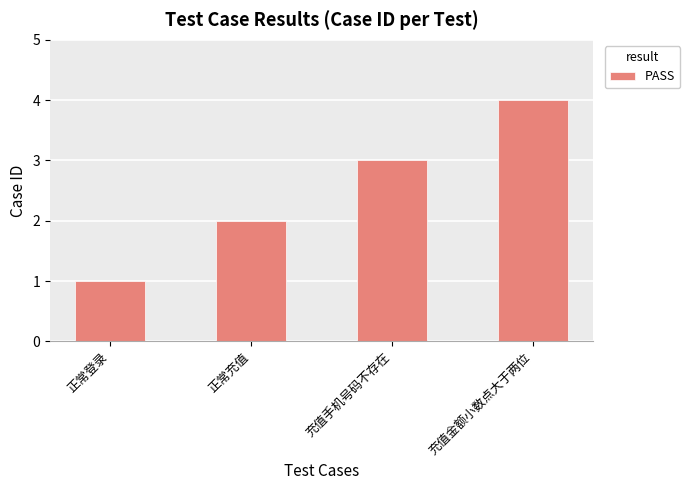

How many values are between 2 and 4?

3